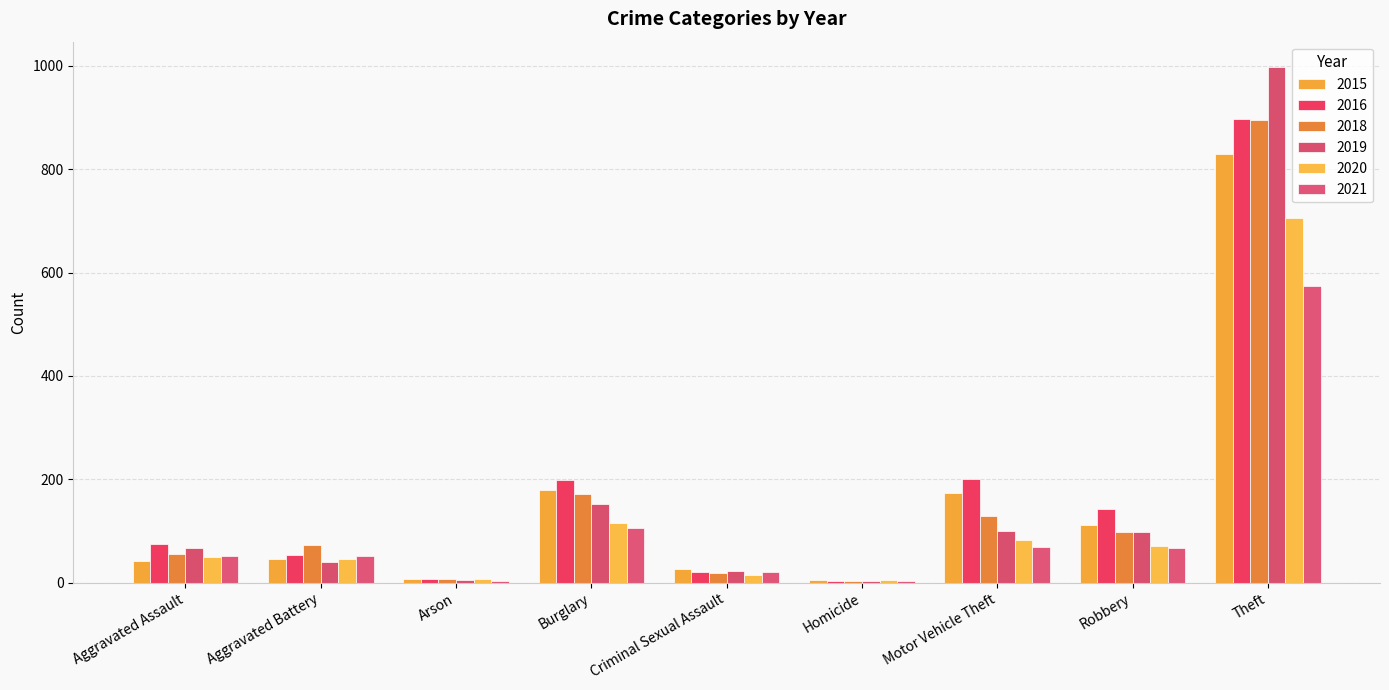

Count the number of categories in the chart.

9